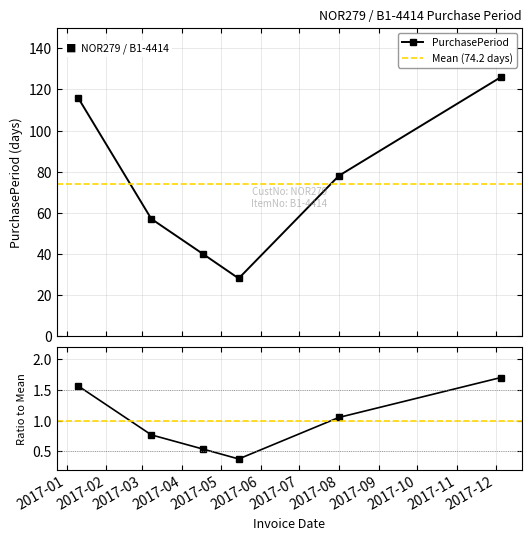

Is it true that the value at 2017-12-05 is 39?

False